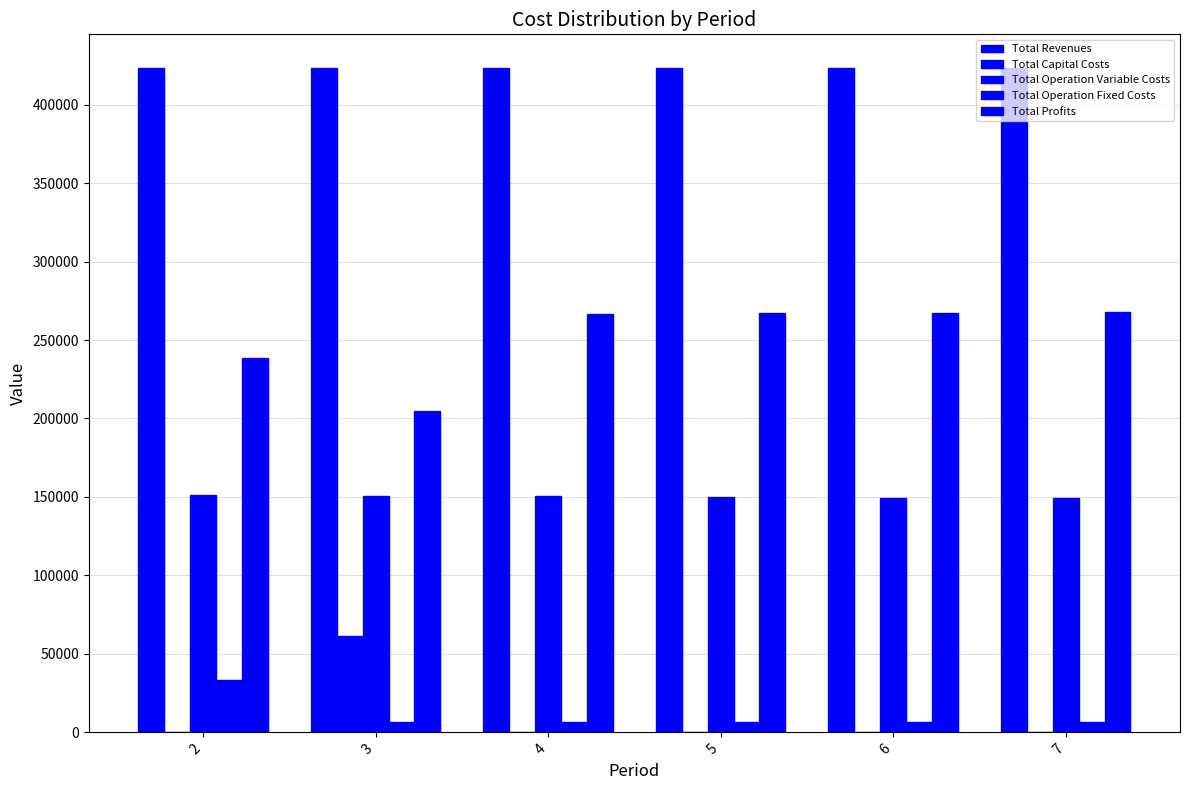

How many groups of bars are there?

6